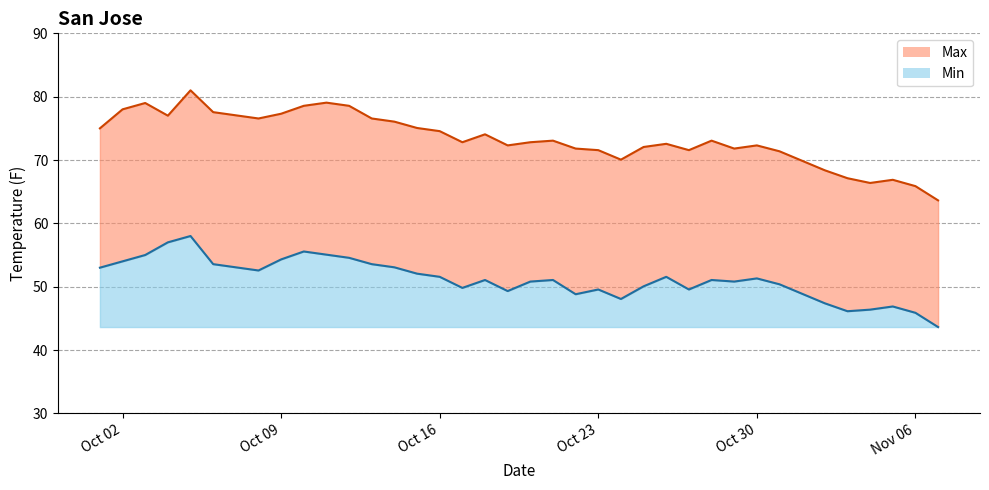

Between 2001-10-27 and 2001-10-09, which is larger?

2001-10-09